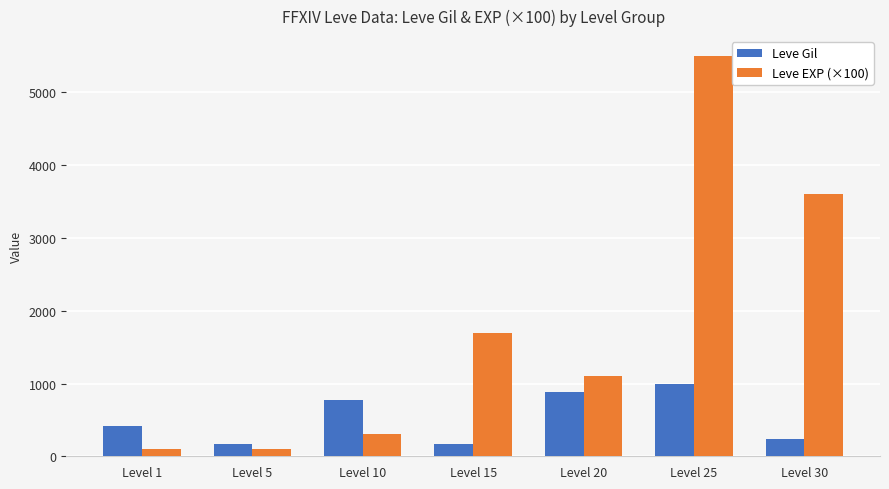

The value of Leve Gil at Level 20 is 880. True or false?

True